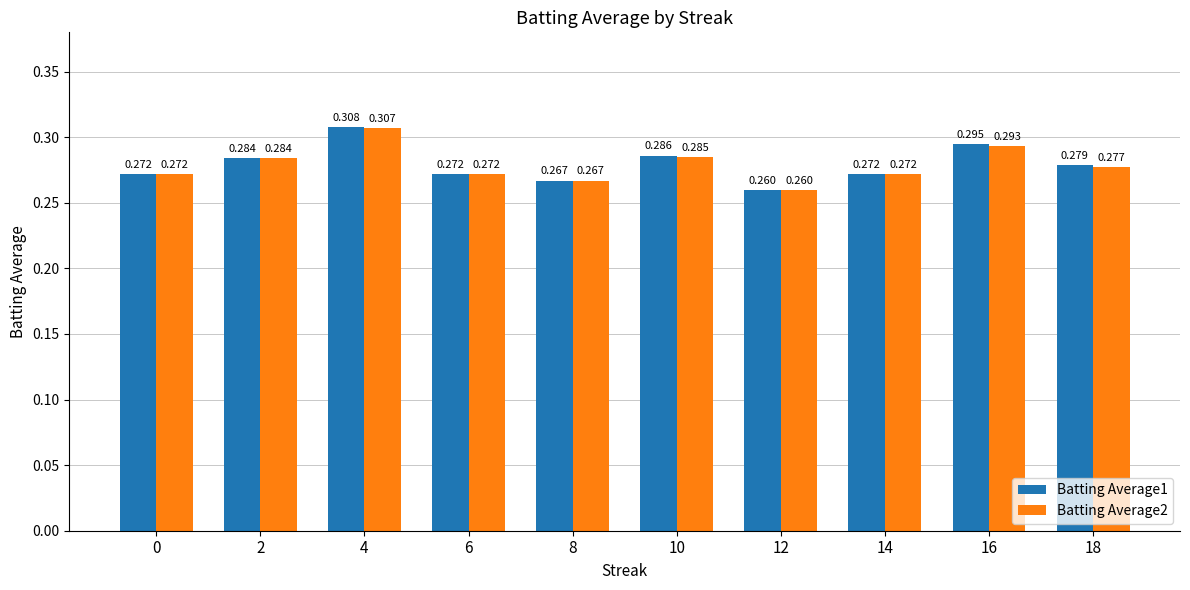

Count the number of data series in this chart.

2